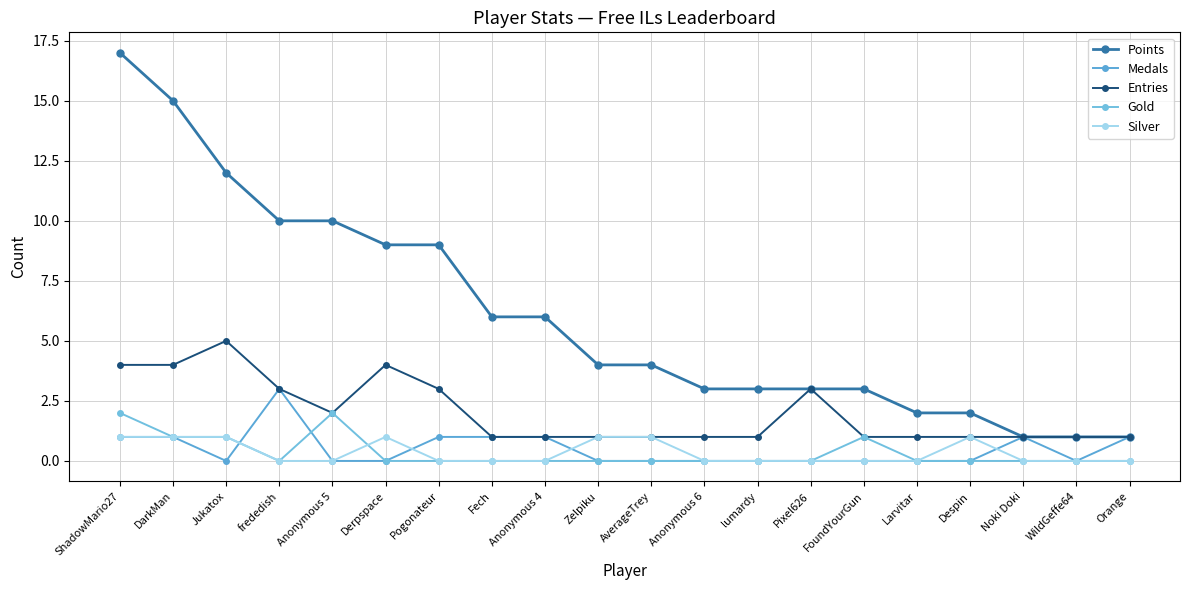

True or false: Gold and Points cross at least once.

False